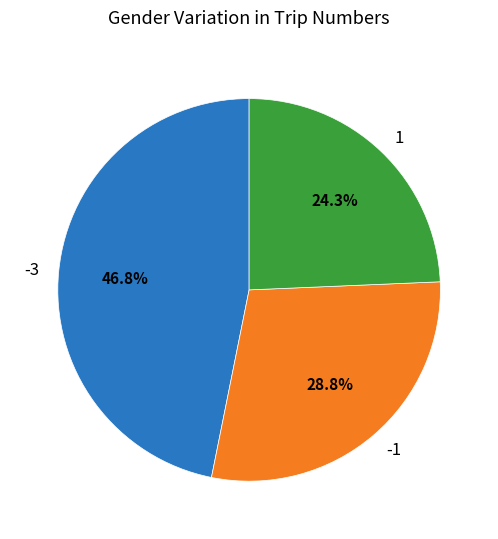

Is the sum of -3 and -1 greater than half?

Yes